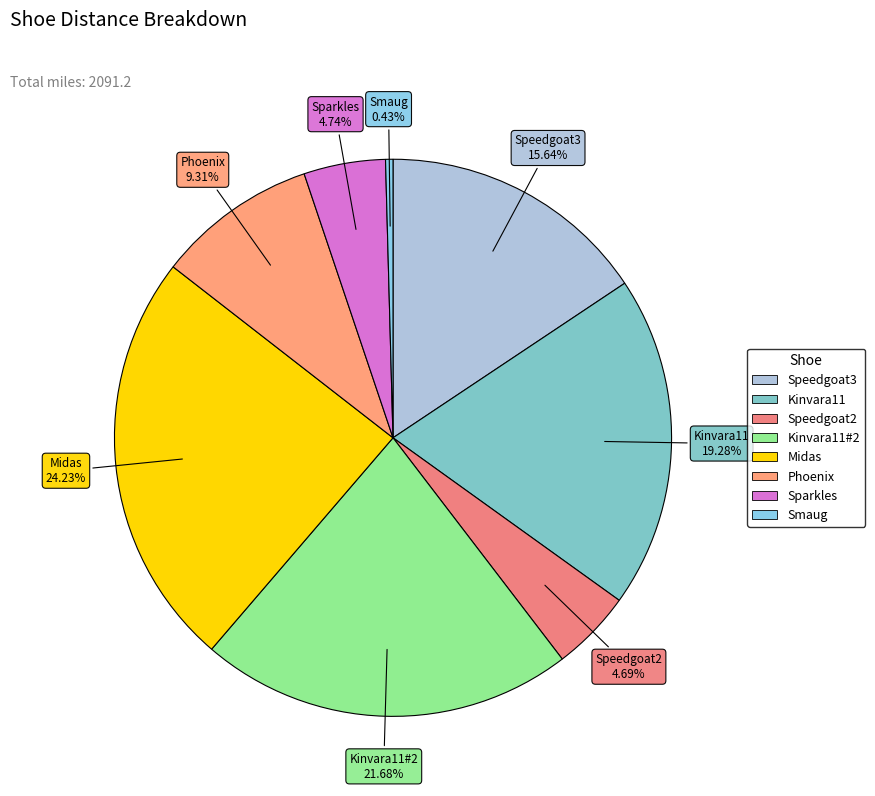

How many slices are in this pie chart?

8